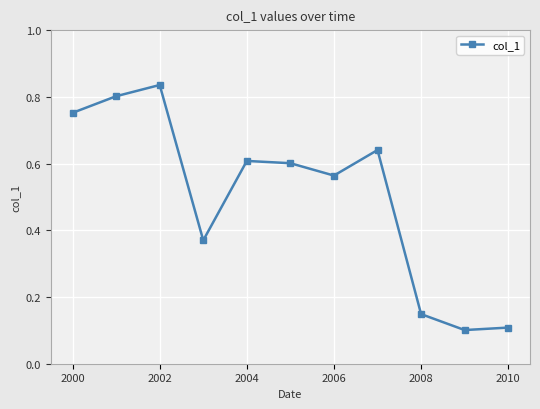

Does the chart display data point markers on the line(s)?

Yes